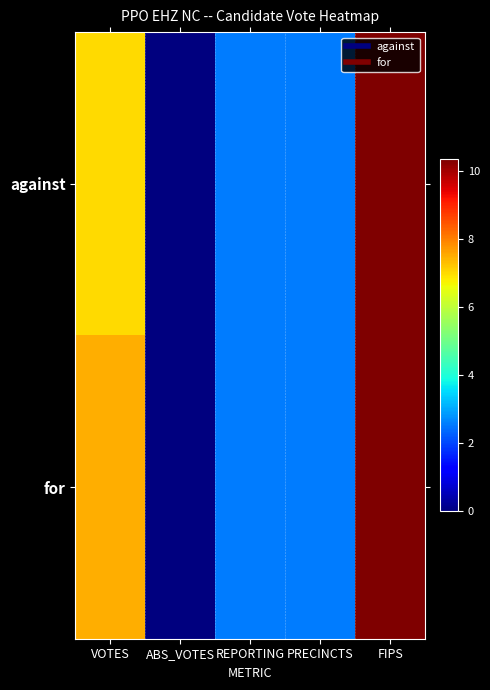

Count the number of categories in the chart.

5